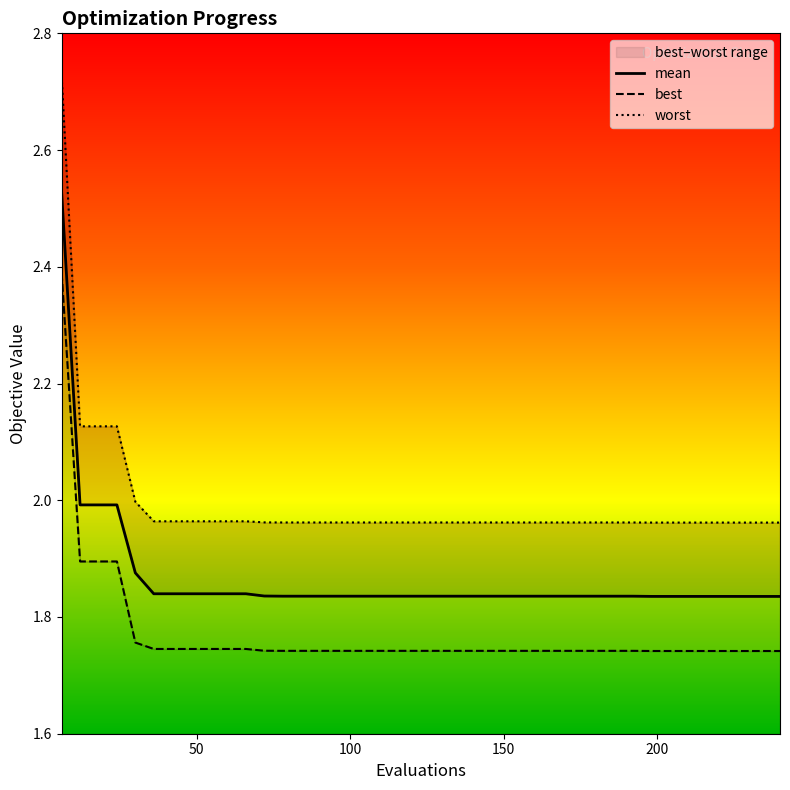

True or false: best has a value of 1.7 at 198.

True